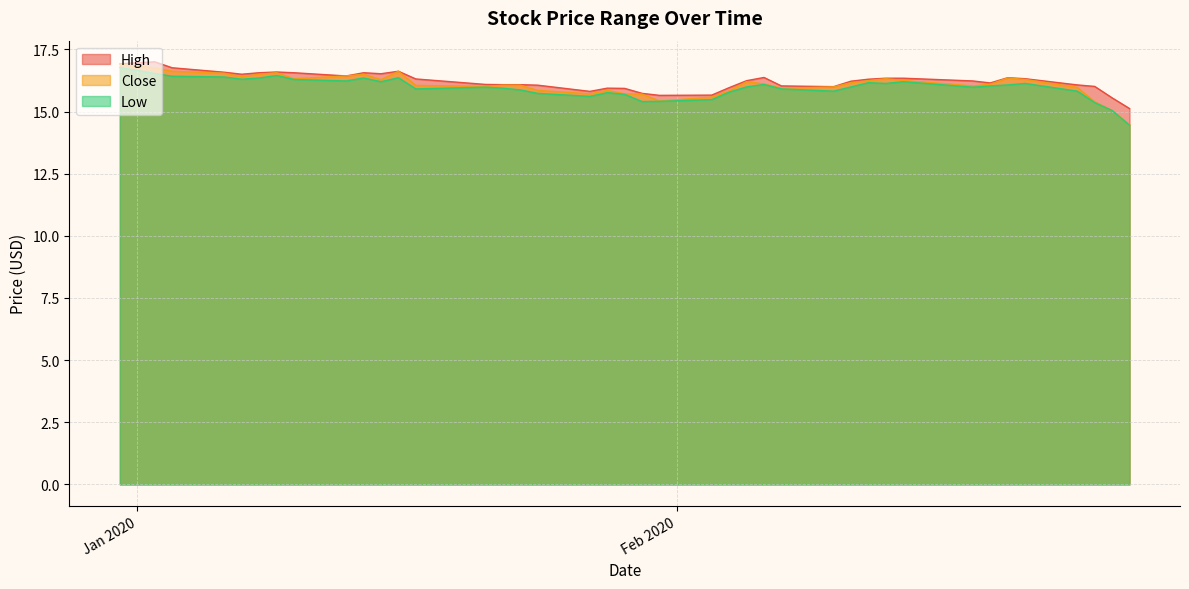

What are all the series names shown in the legend?

High, Close, Low